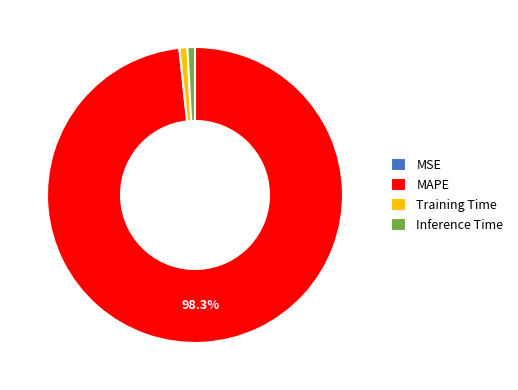

Do MAPE and Inference Time together represent more than half of the pie?

Yes